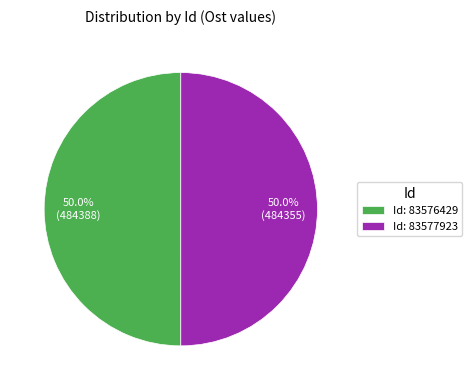

What is the ratio of the value at Id: 83577923 to the value at Id: 83576429?

1.0